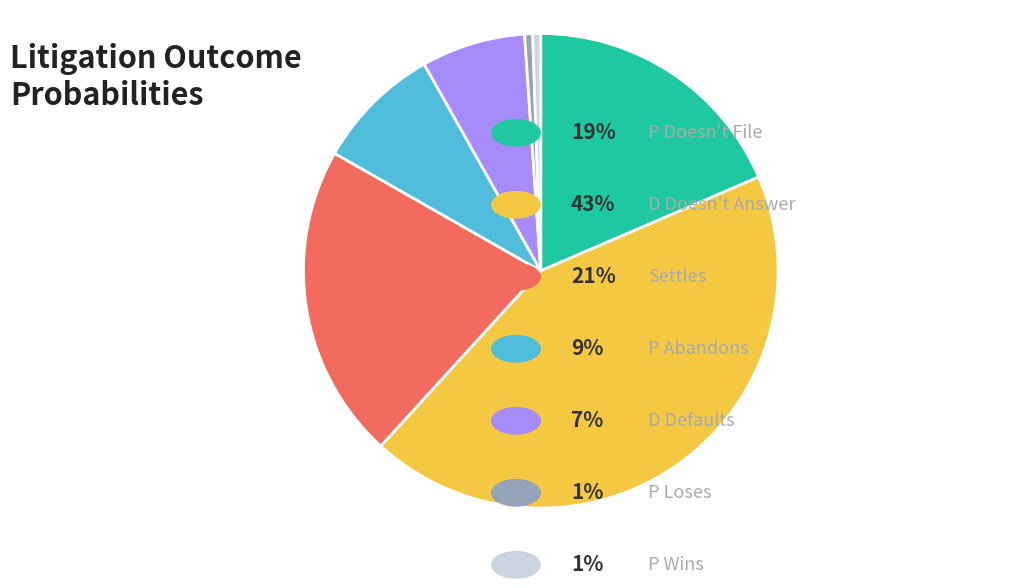

Count the number of slices in the pie.

7